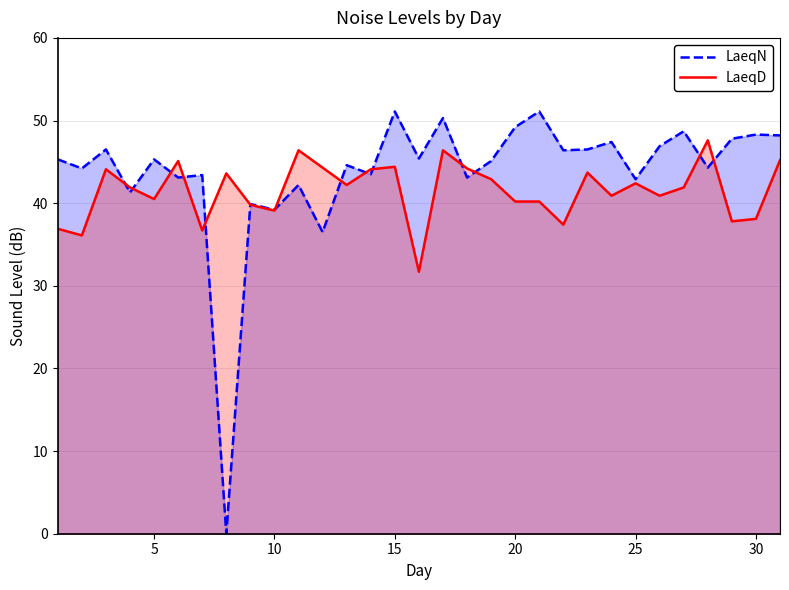

Which series has the widest spread of values?

LaeqN